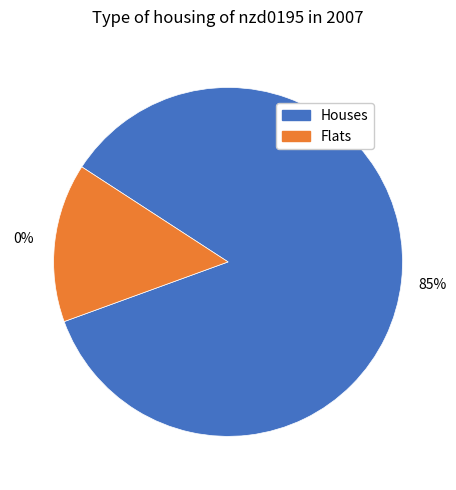

The nzd0195-0003 slice represents 27% of the pie. True or false?

False